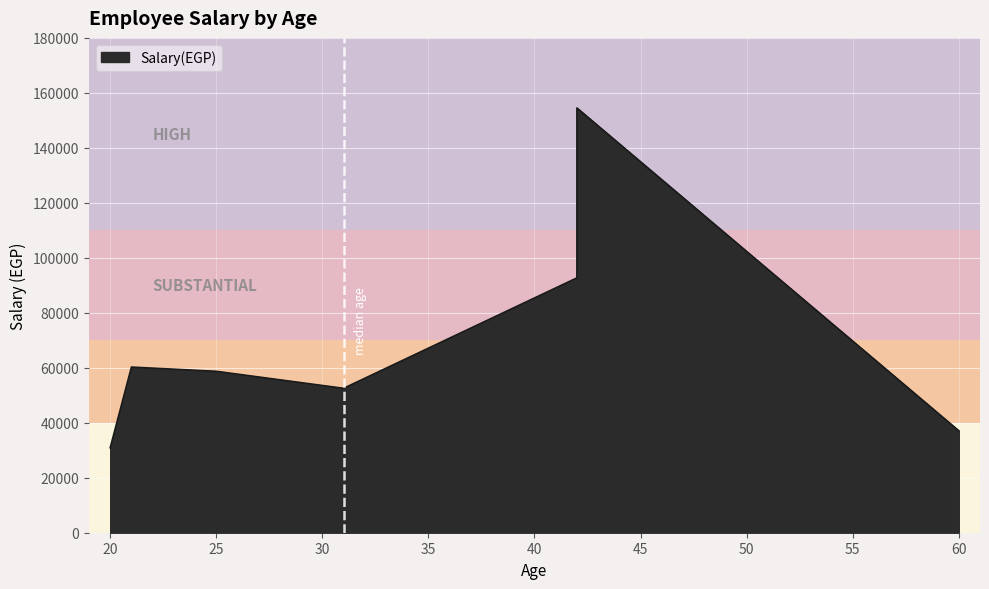

Reading right to left, extract all data points from this chart.

37080	154500	92700	52530	58710	60255	30900